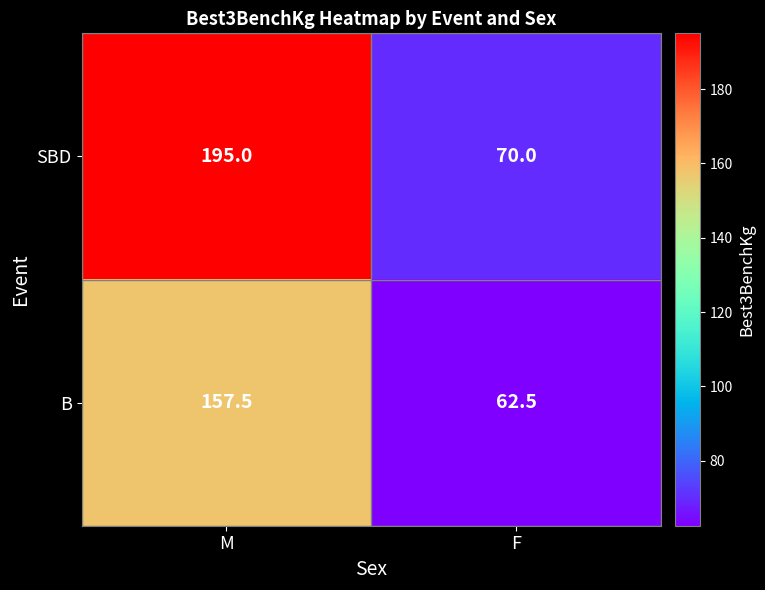

List the series in order of their peak value, highest first.

SBD, B